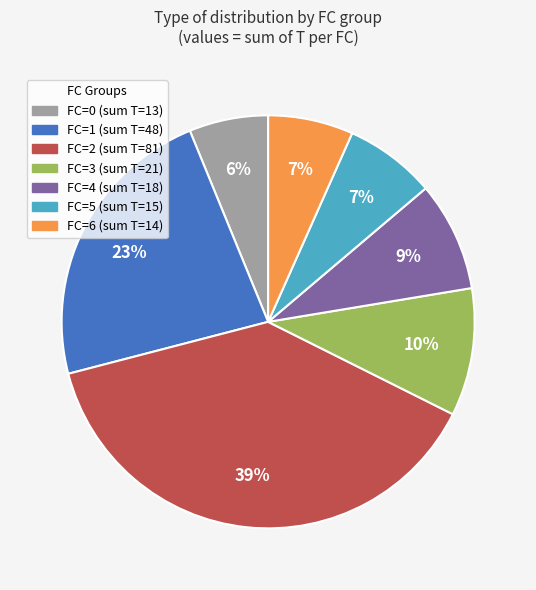

Does any single category account for the majority?

No